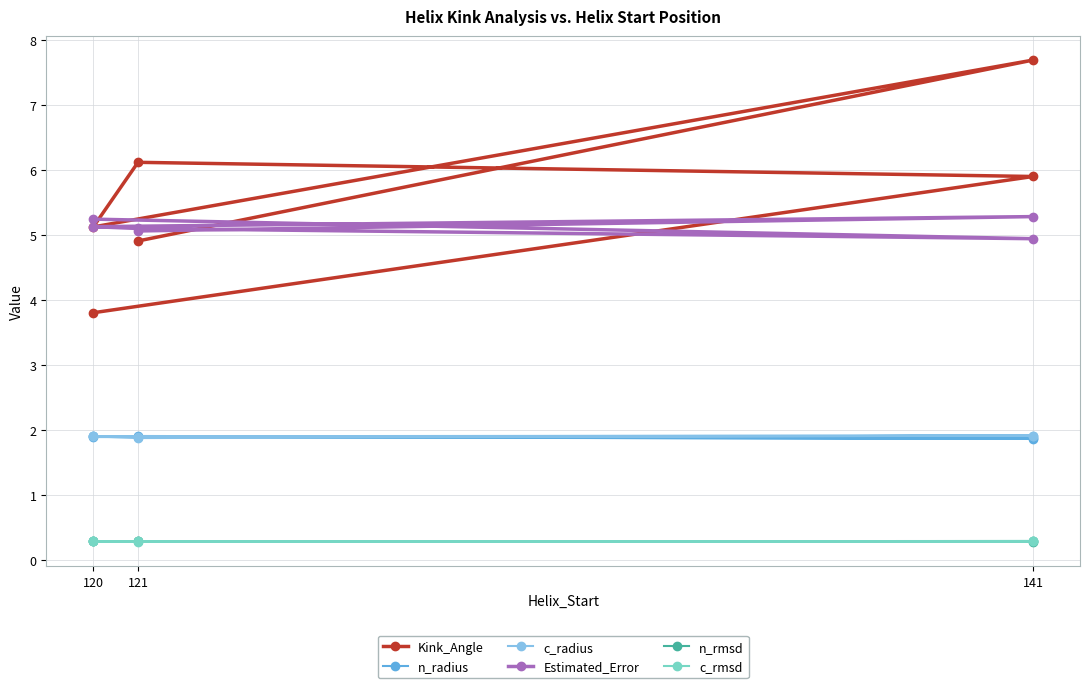

True or false: c_radius has a value of 1.9 at 121.

True